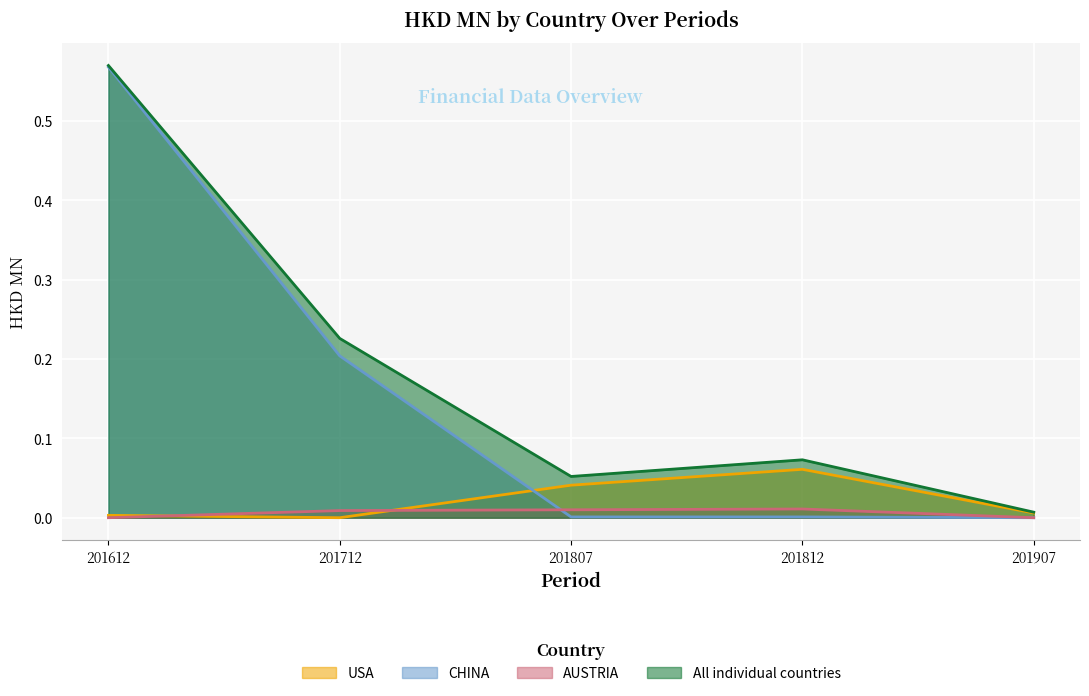

How many intersections are there between USA and CHINA?

1